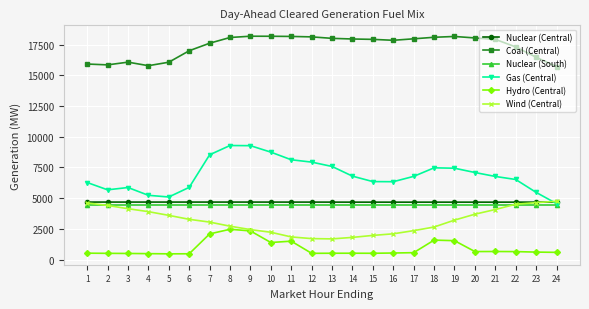

Which series has the largest total across all categories?

Coal (Central)